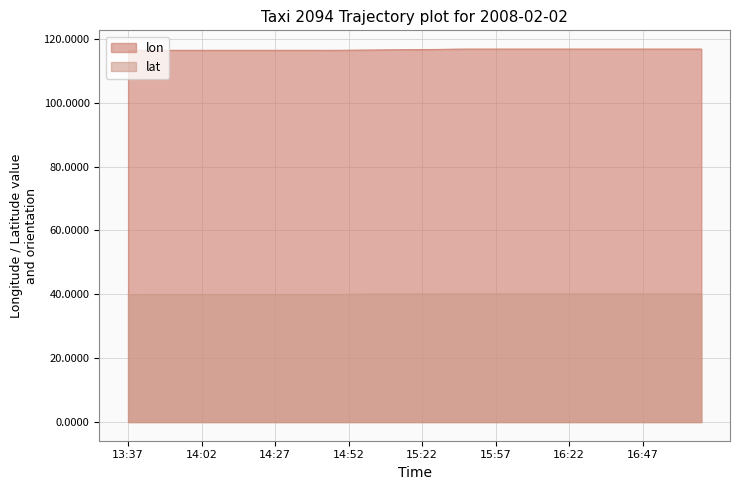

Which series changed the most between 13:42 and 15:52?

lon